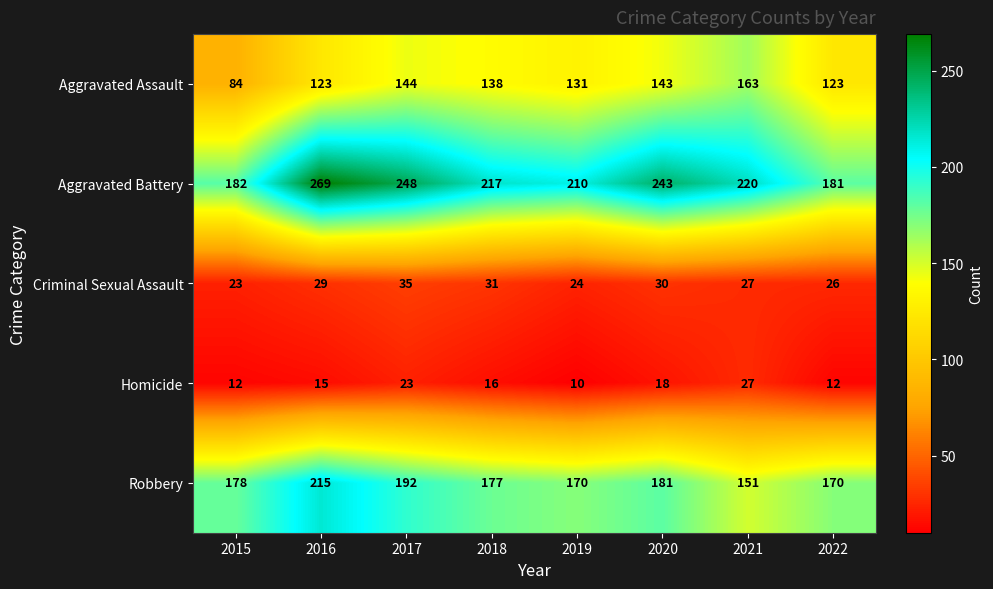

What is the difference between the Robbery values at 2015 and 2019?

8